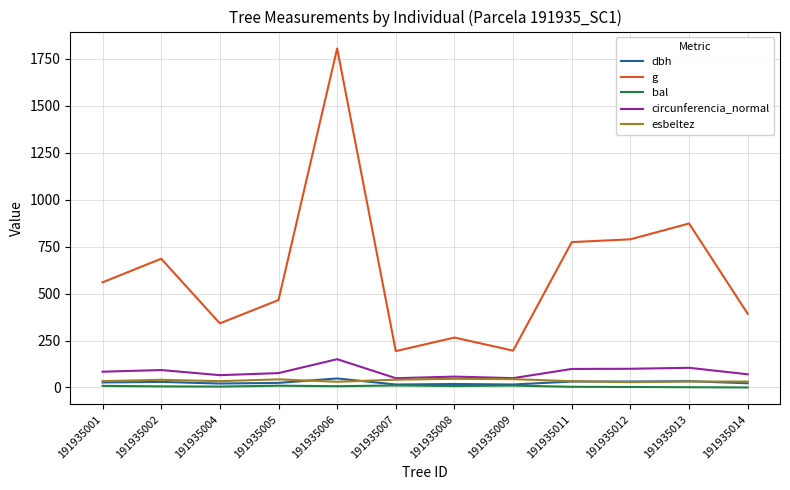

Does the chart display data point markers on the line(s)?

No